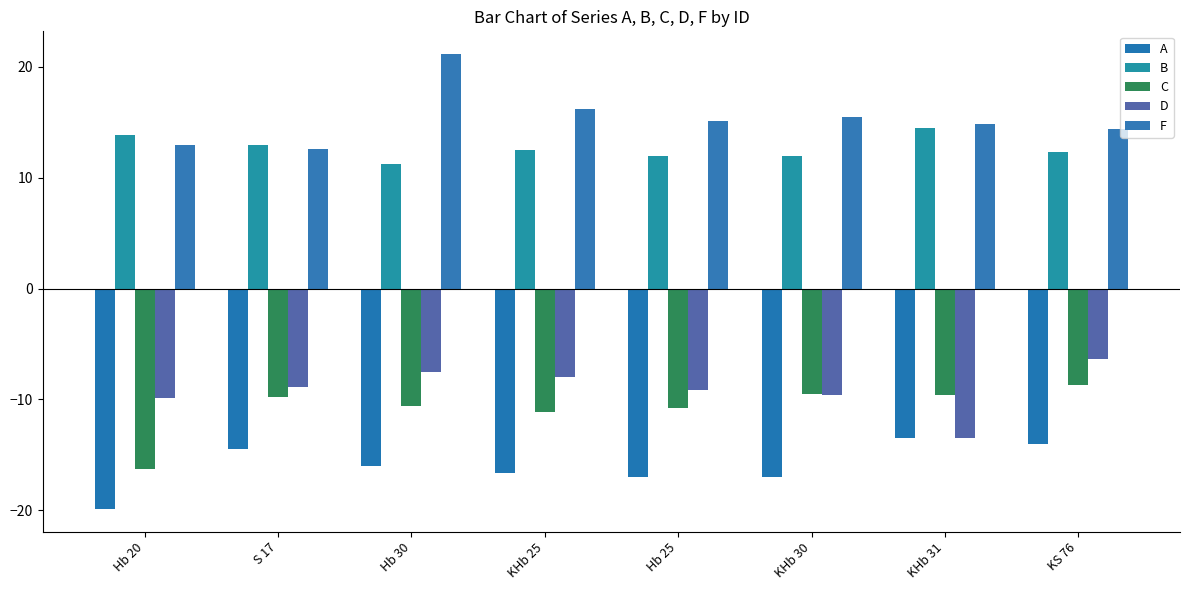

What is the label of the 3rd bar from the left?

Hb 30